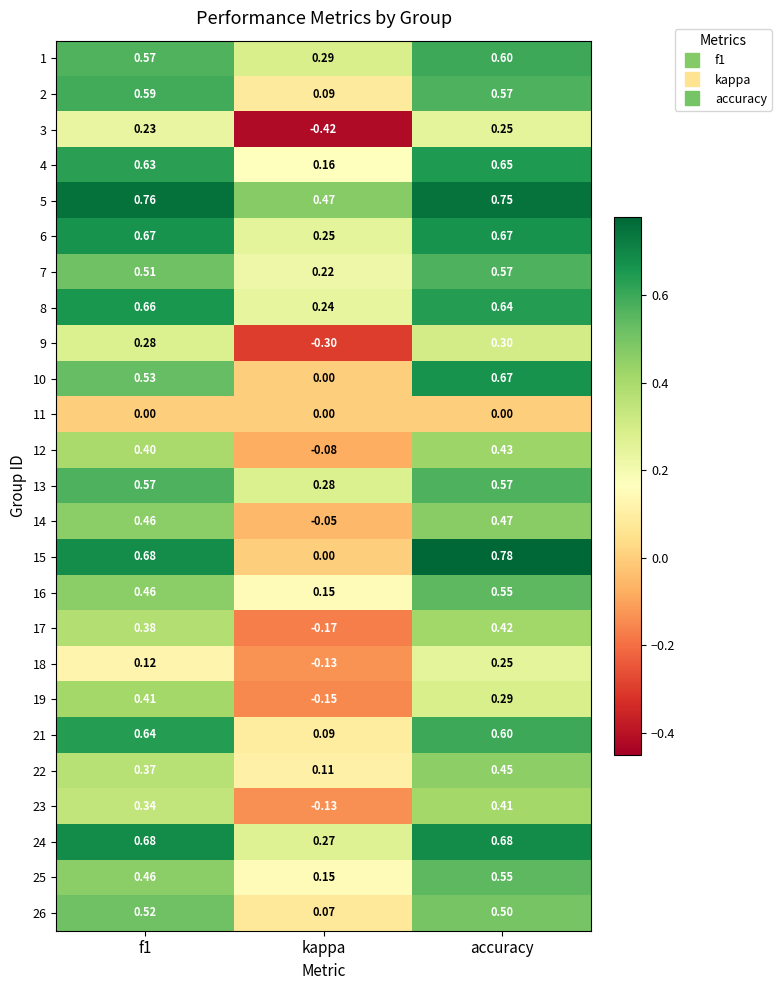

At which category is the sum across all series the highest?

accuracy